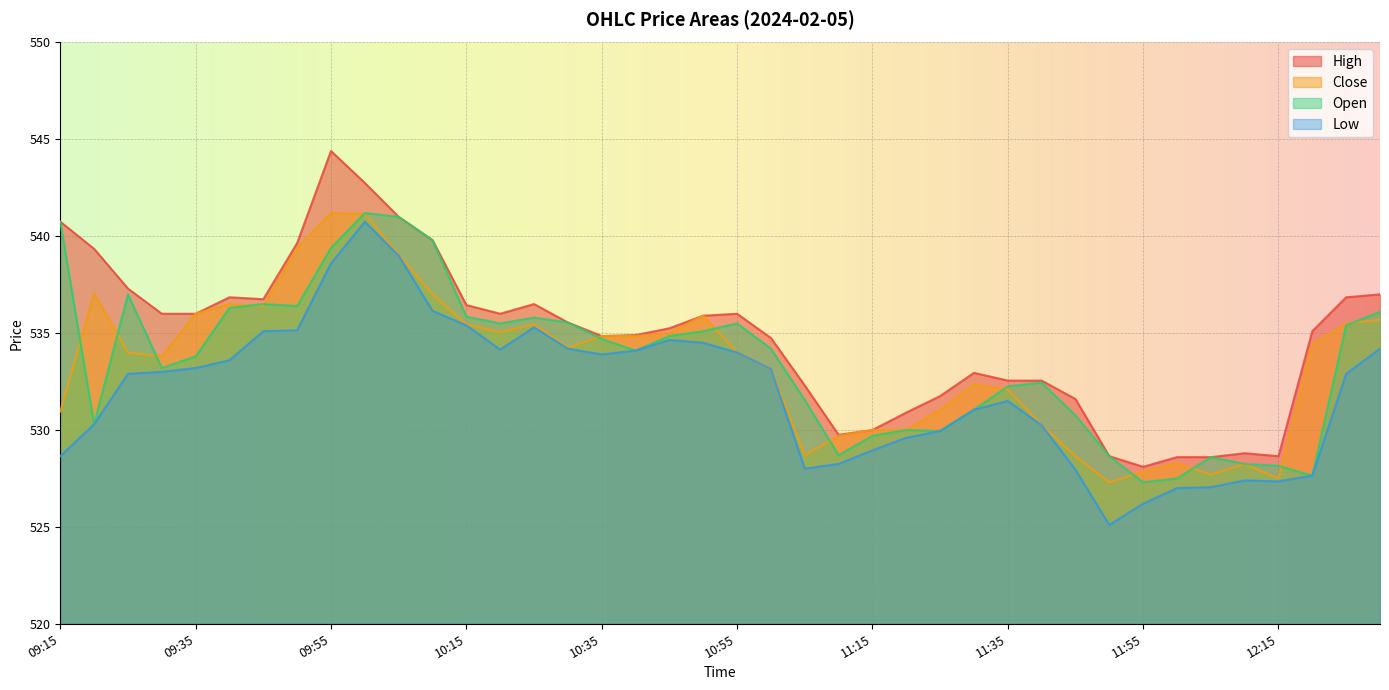

What position from the right is 11:00?

19